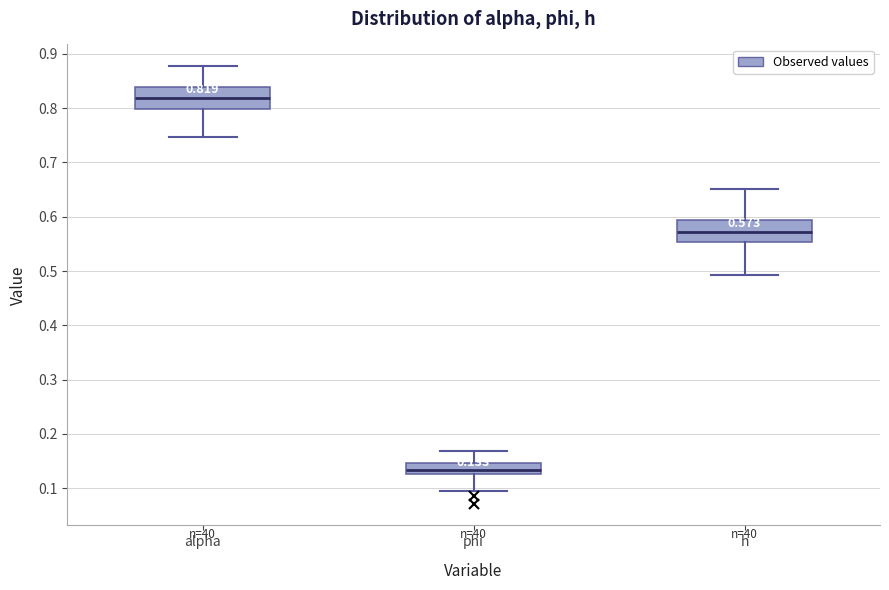

Which box has the highest median line?

alpha